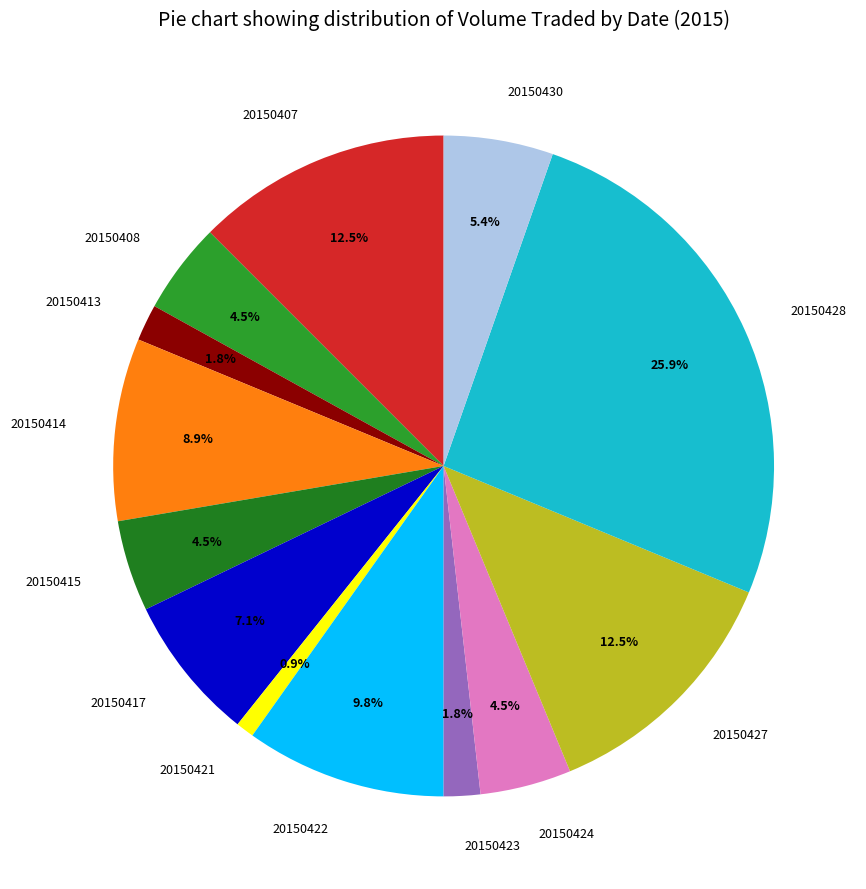

Which slice is the smallest?

20150421